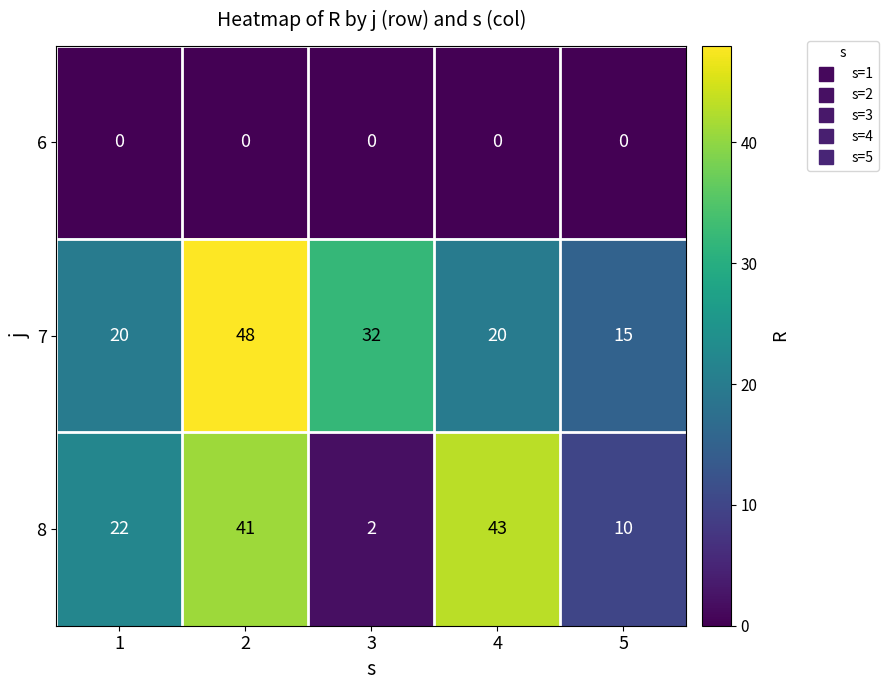

What is the total value across all series at 4?

63